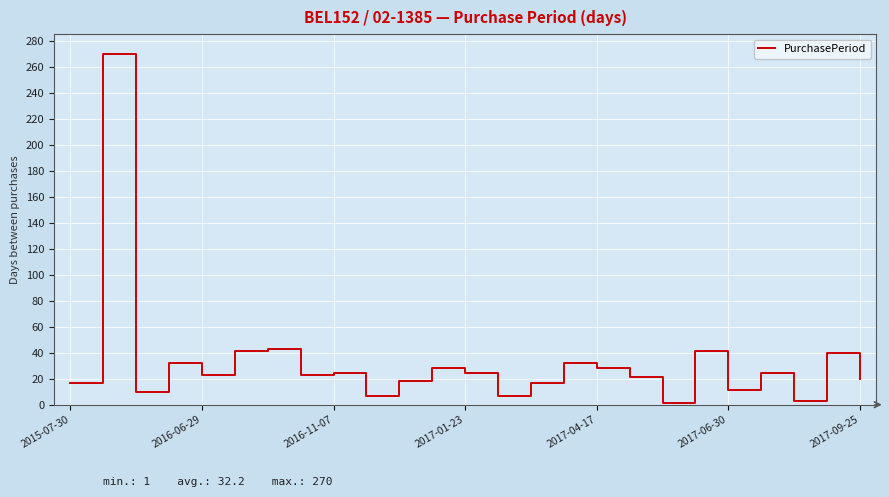

What is the greatest value displayed?

270